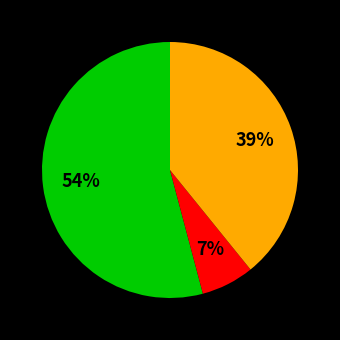

Does any single category account for the majority?

Yes